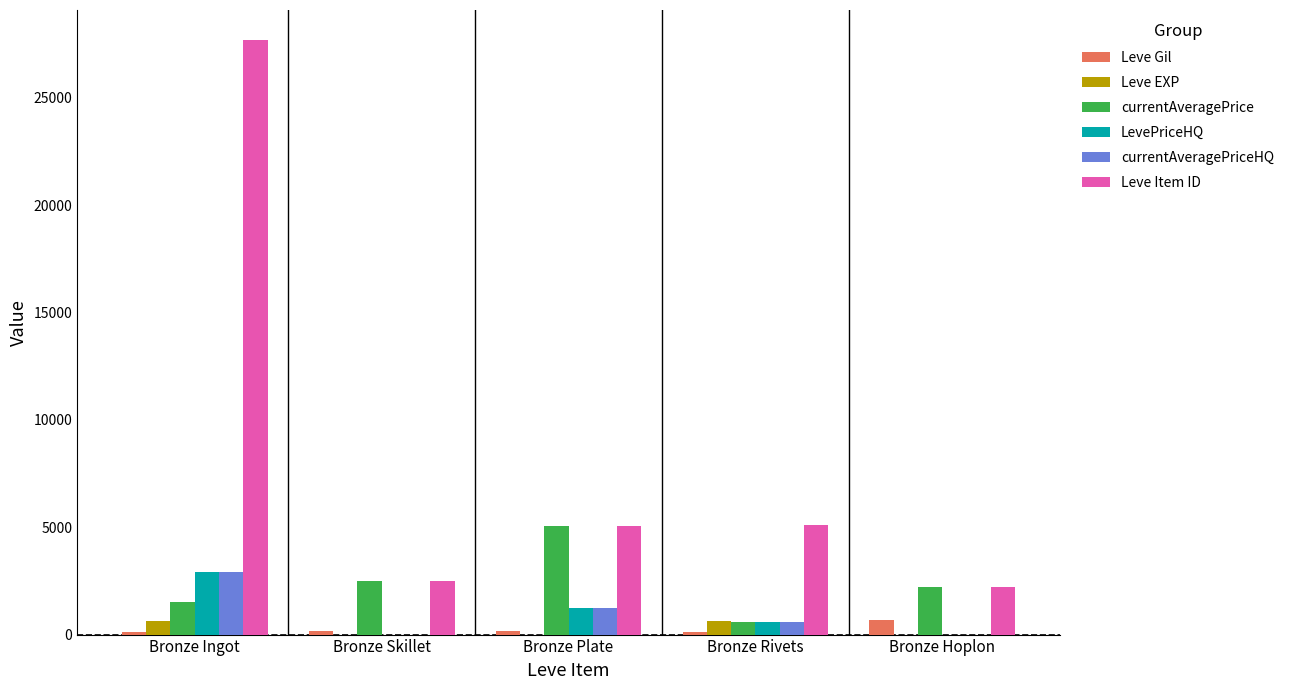

The value of Leve EXP at Bronze Ingot is 630. True or false?

True